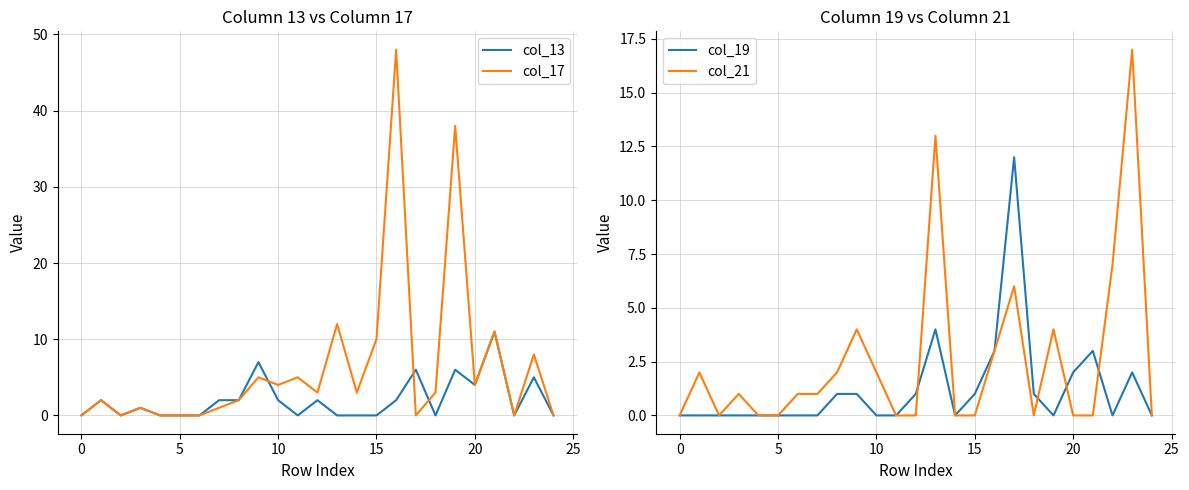

Is it true that col_13 equals 7 at 13?

False